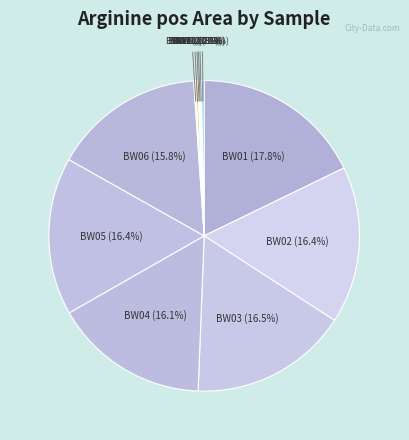

Approximately how many times larger is the value at BW01 (17.8%) compared to BW03 (16.5%)?

1.1